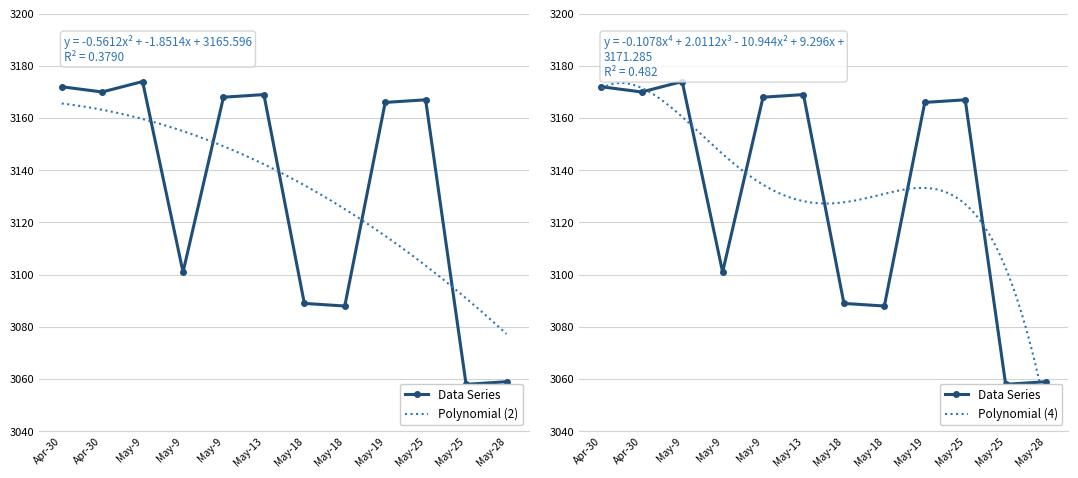

True or false: there are more than 2 points higher than both neighbors.

True